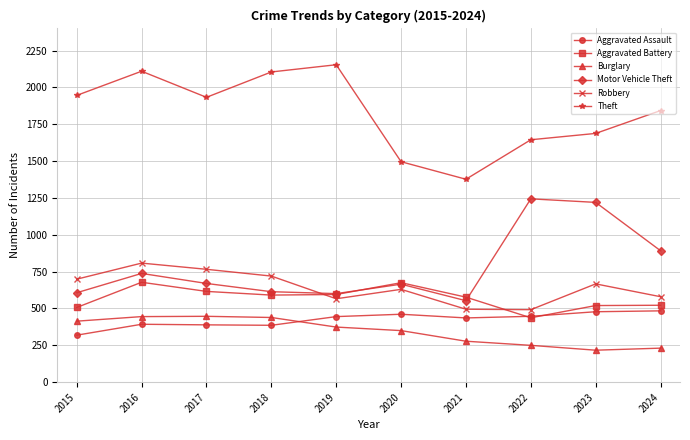

Which series changed the most between 2015 and 2018?

Theft